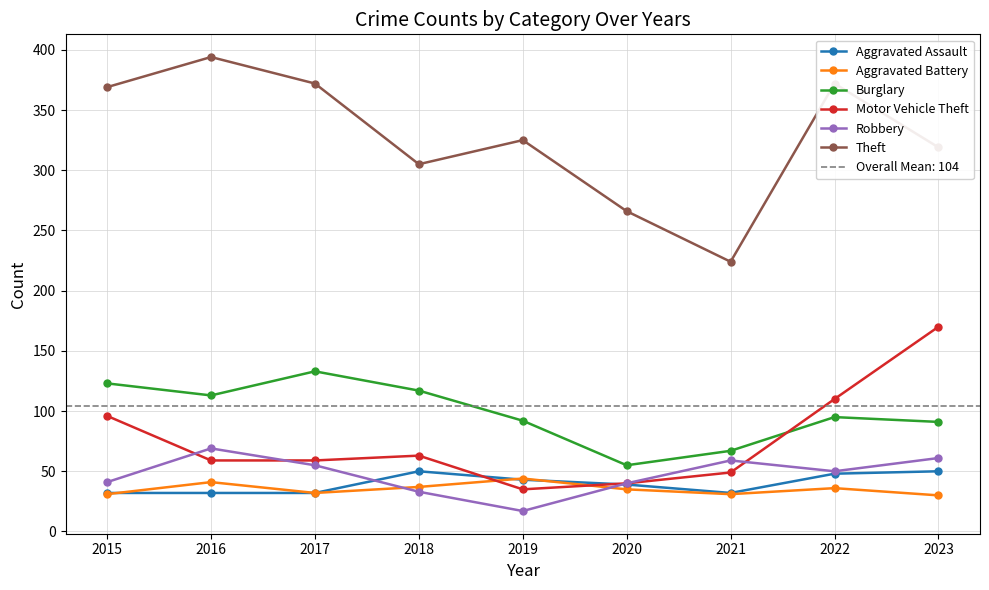

How many lines are shown in the chart?

6